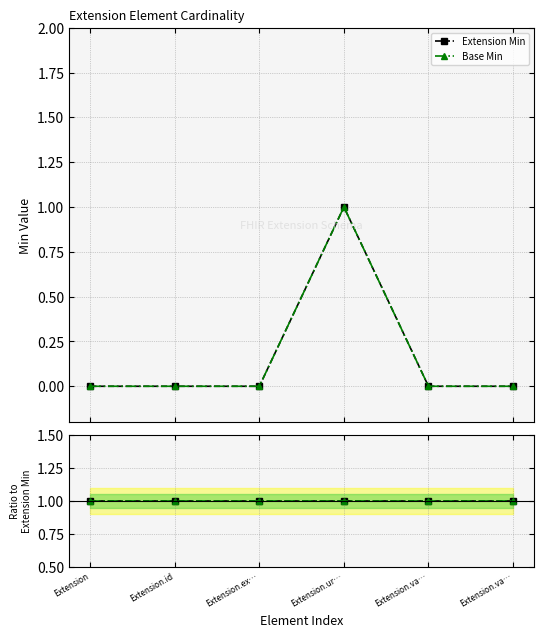

How many series are shown in this chart?

2